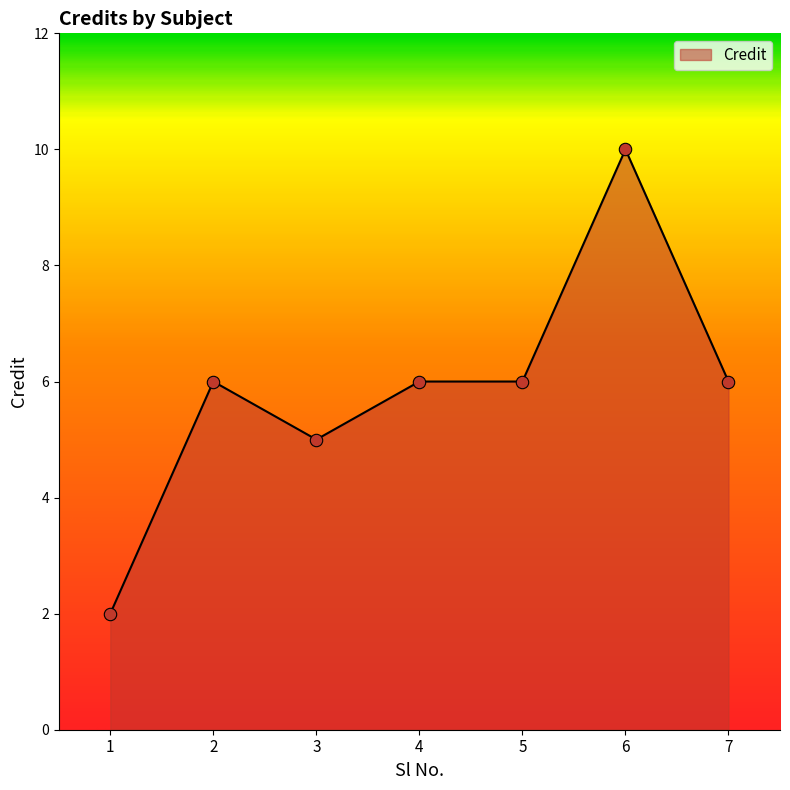

Which has a higher value, 1 or 2?

2